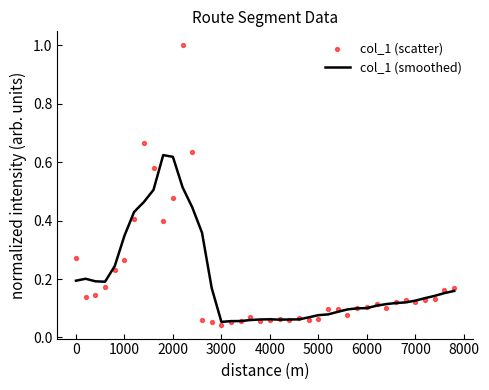

Is it true that col_1 (smoothed) equals 0.0 at 0?

False